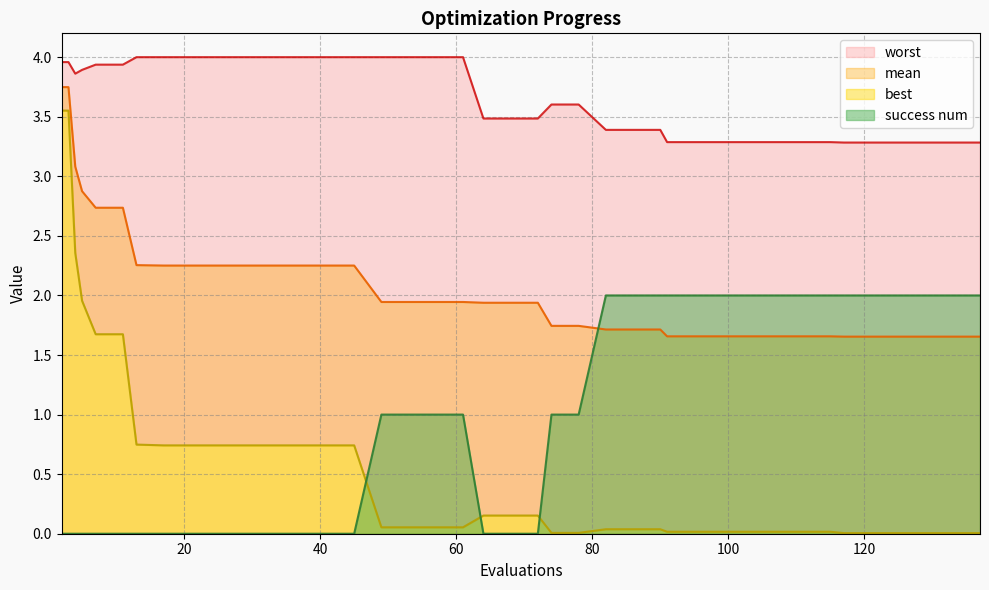

What is the difference between the maximum and second lowest values in the success num series?

2.0